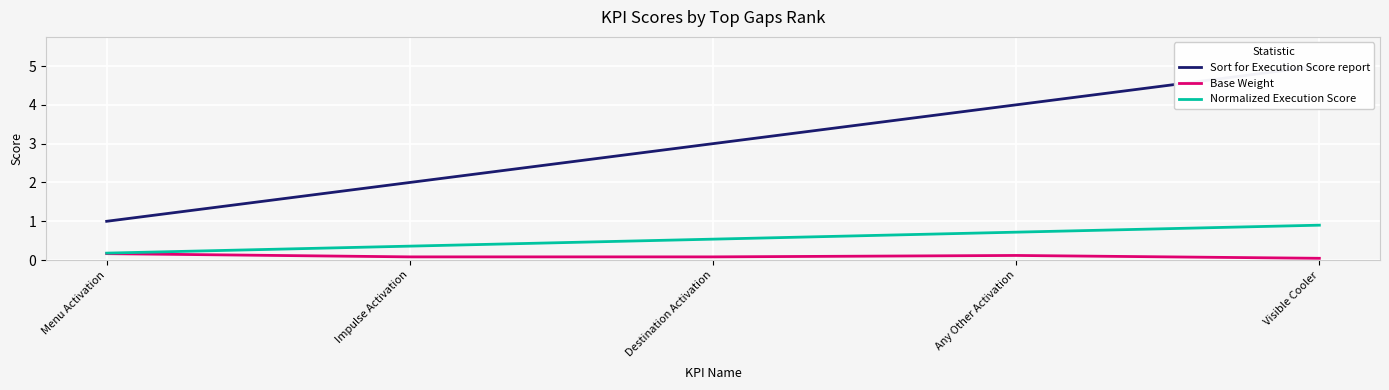

Between Any Other Activation and Menu Activation, which is larger?

Any Other Activation